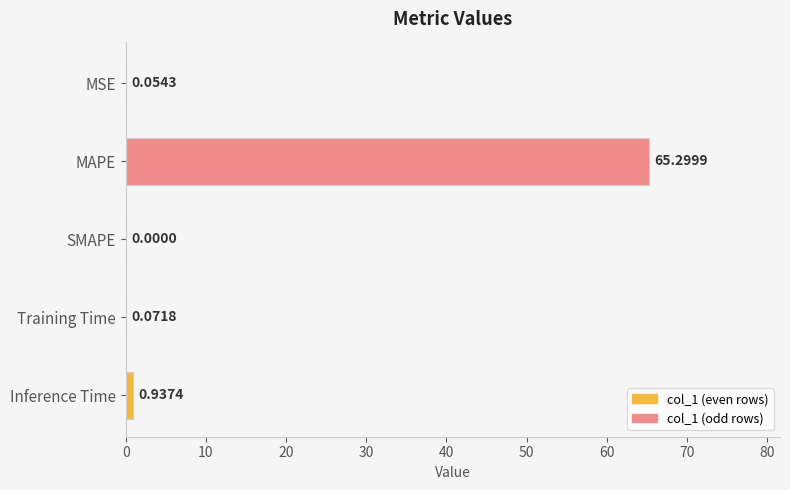

How many positive values are there?

4